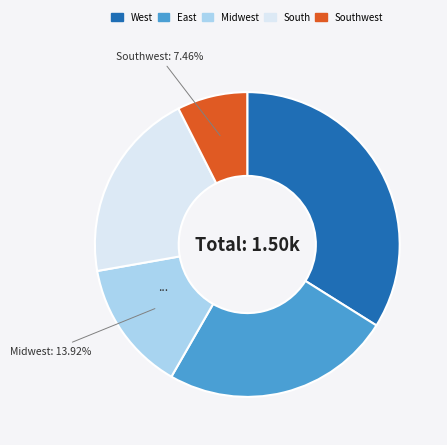

To the nearest percent, what is the difference between the largest and smallest slice percentages?

26%